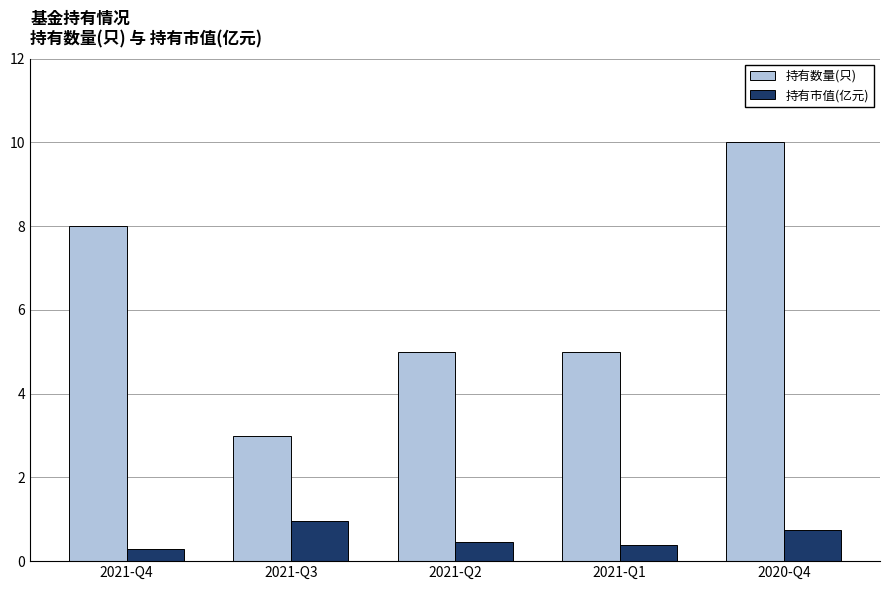

What position from the right is 2021-Q4?

5